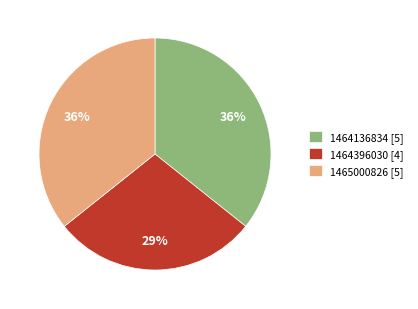

To the nearest percent, what is the difference between the largest and smallest slice percentages?

7%